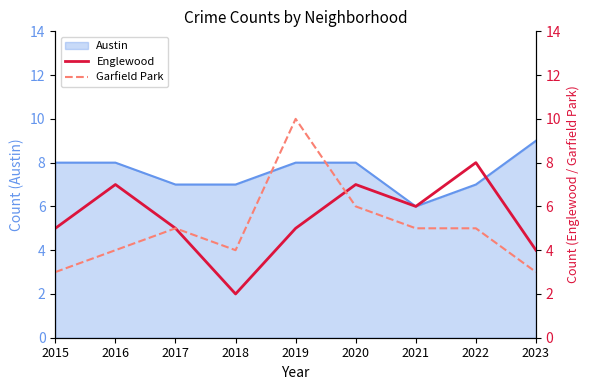

Rank the categories by Englewood value from lowest to highest.

2018, 2023, 2015, 2017, 2019, 2021, 2016, 2020, 2022